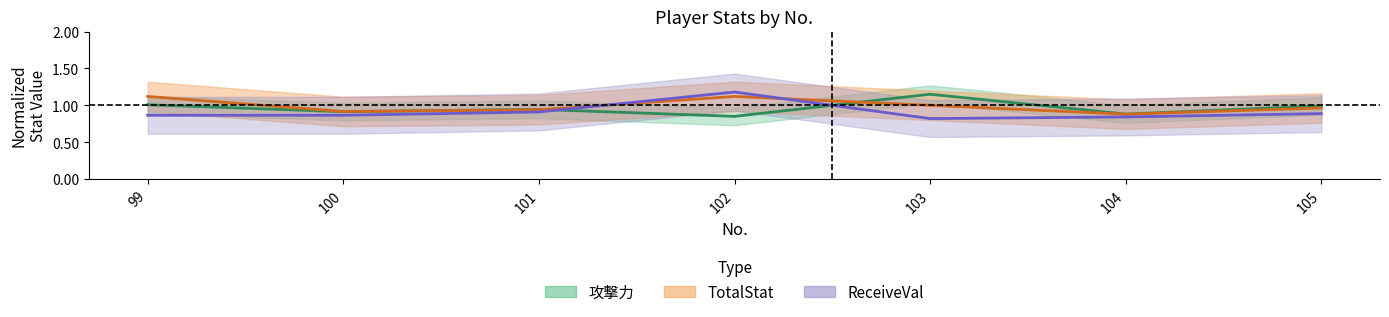

What is the difference between the maximum and minimum values in the TotalStat series?

0.2